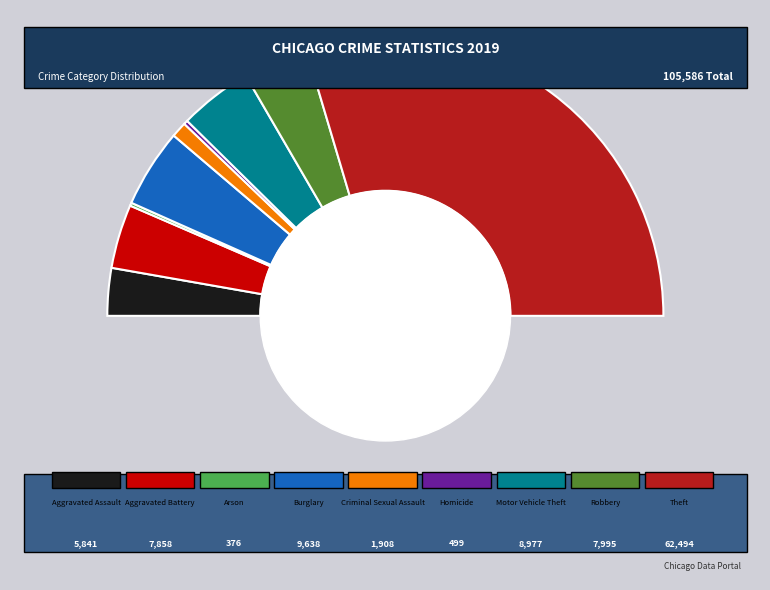

What is the largest slice in the pie chart?

Theft